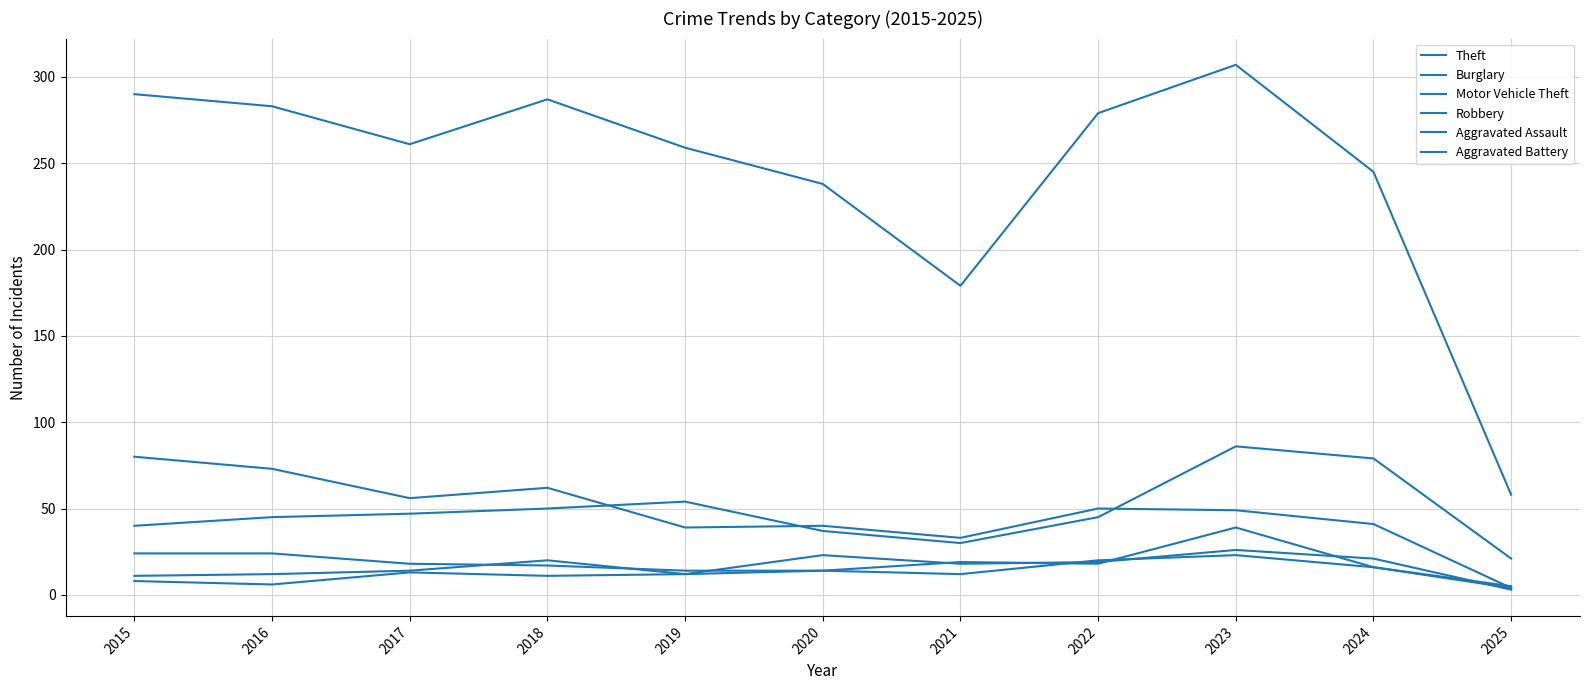

What is the value of the Burglary point at the 10th from the left?

41